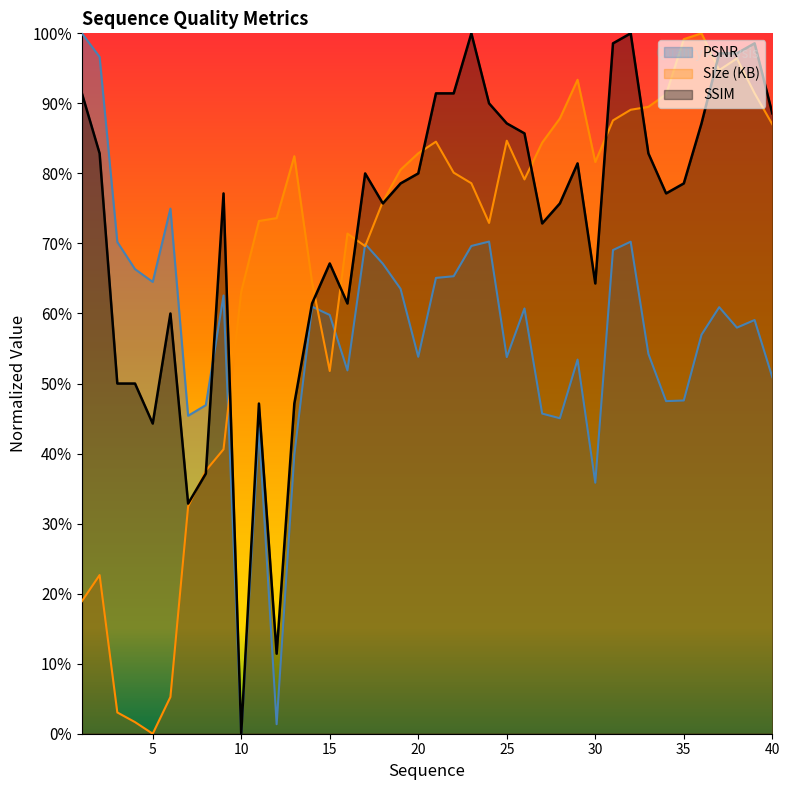

Between 9 and 23, which series saw the biggest shift?

Size (KB)